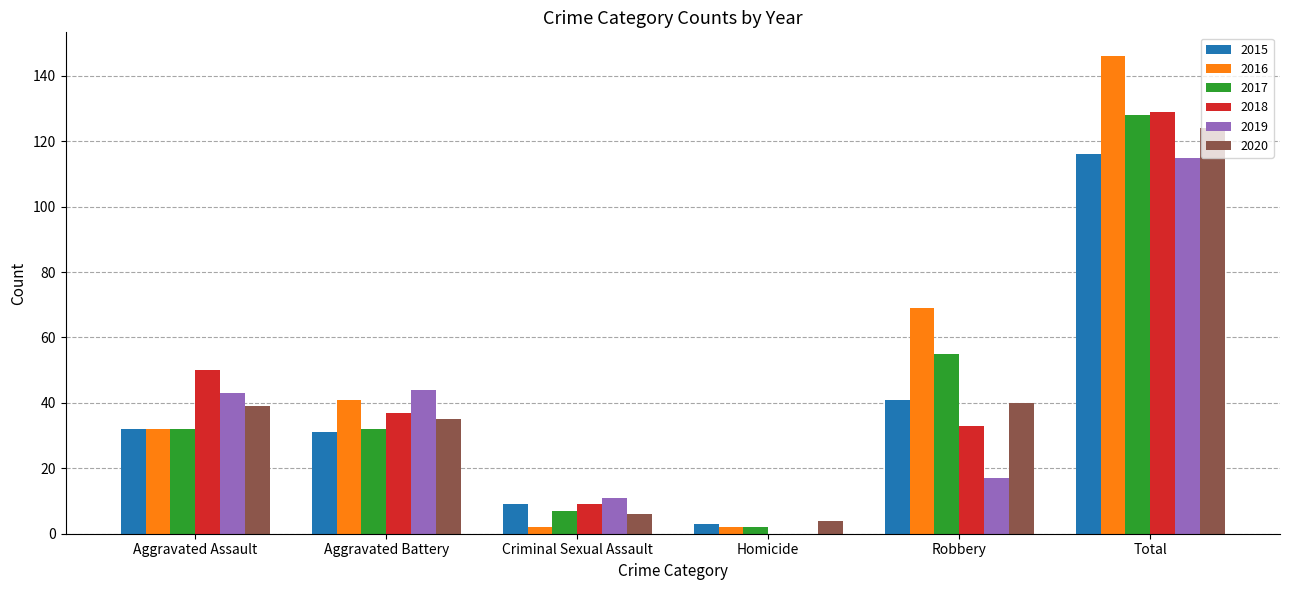

Is the value of 2019 at Total greater than the value of 2018 at Total?

No